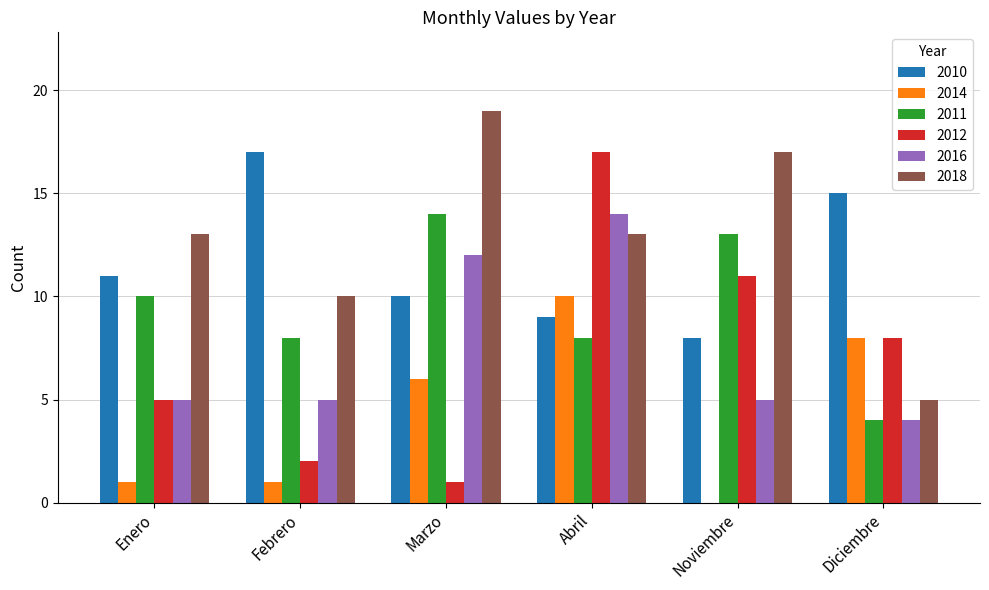

Which series changed the most between Enero and Febrero?

2010